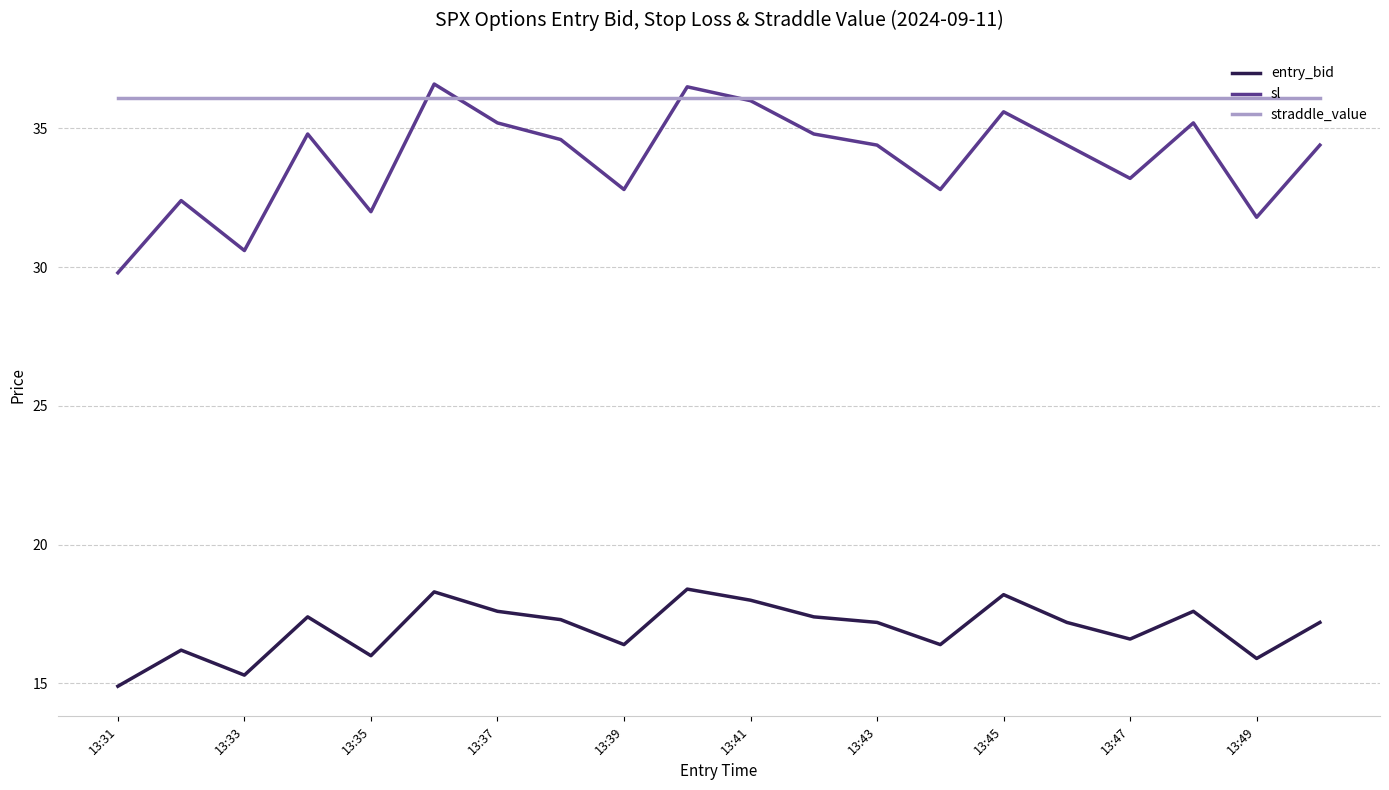

How many categories are shown in the chart?

20